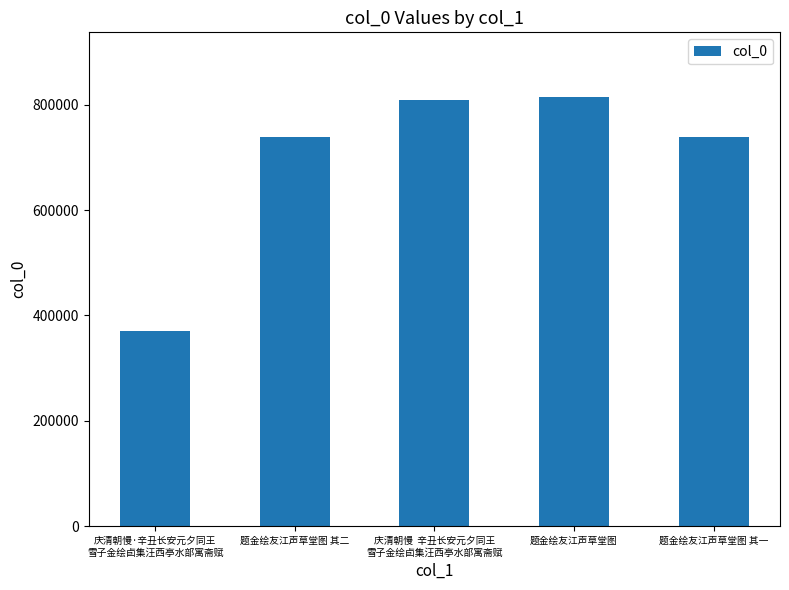

What is the average value?

694235